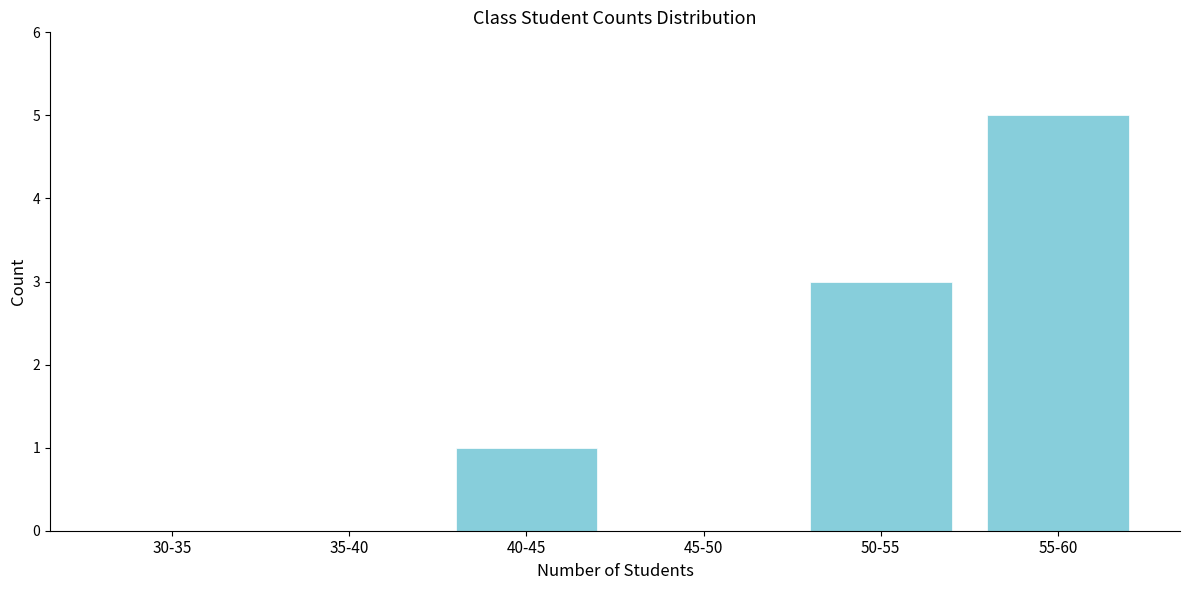

Reading left to right, extract all data points from this chart.

30-35=0	35-40=0	40-45=1	45-50=0	50-55=3	55-60=5